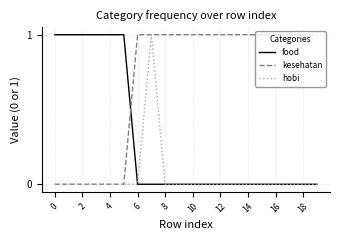

Rank the series by their average value, from highest to lowest.

kesehatan, food, hobi